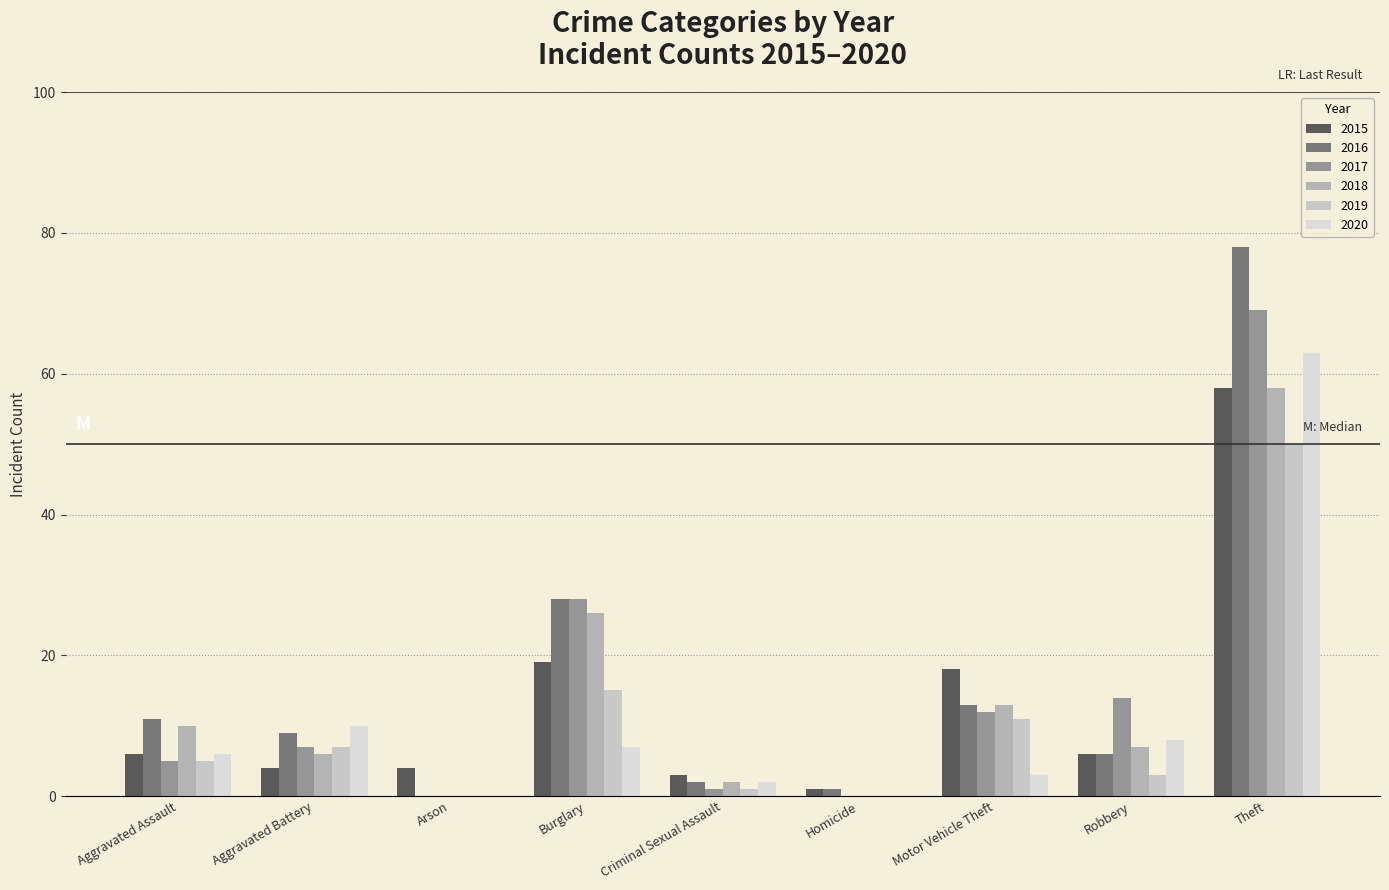

What is the difference between the highest and lowest values at Motor Vehicle Theft?

15